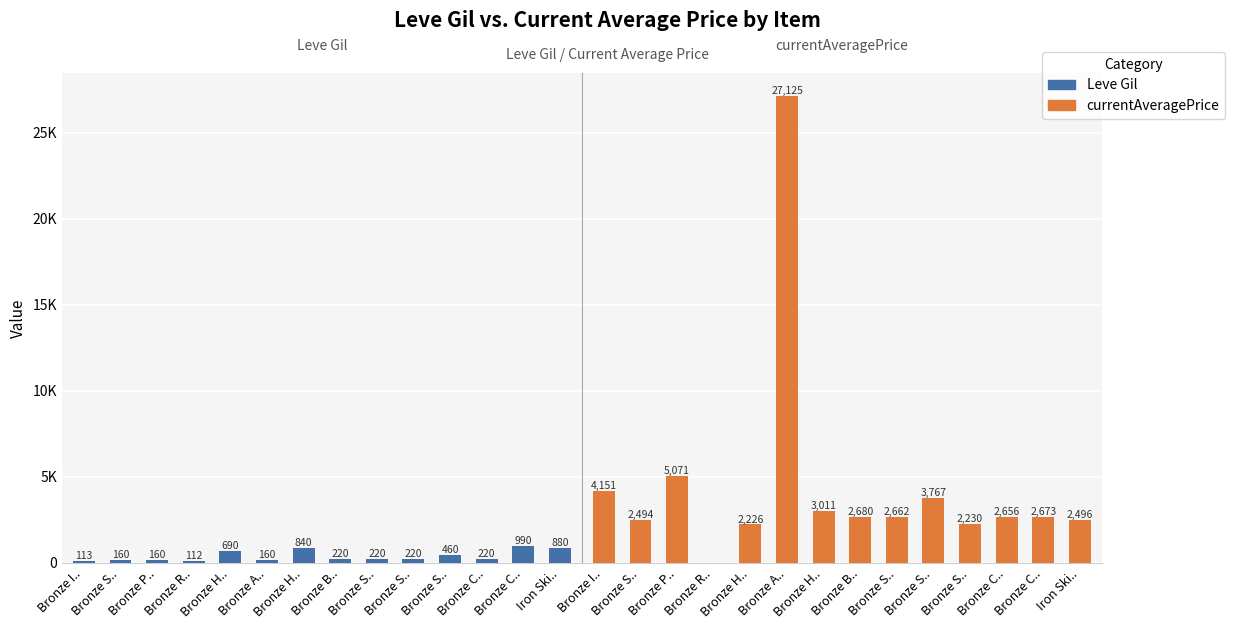

Which has a higher value, Bronze S.. or Bronze H..?

Bronze H..